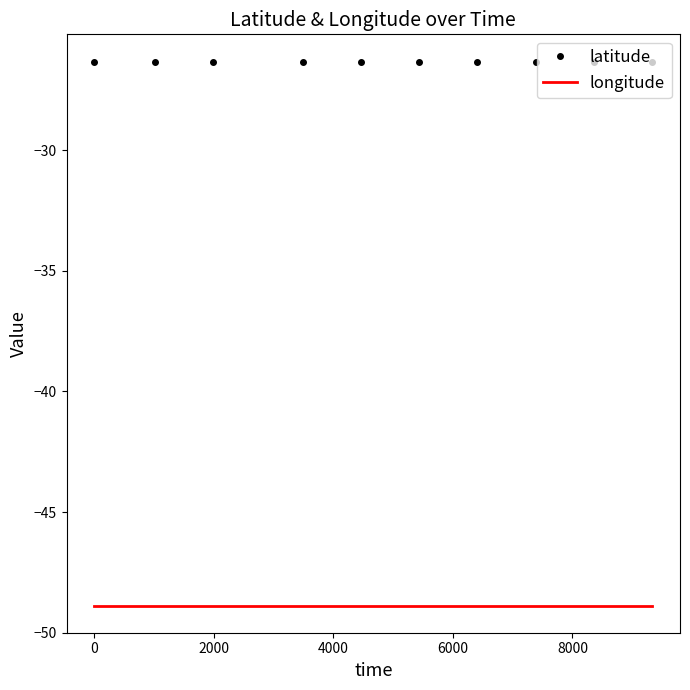

What is the average value of the longitude series?

-48.9